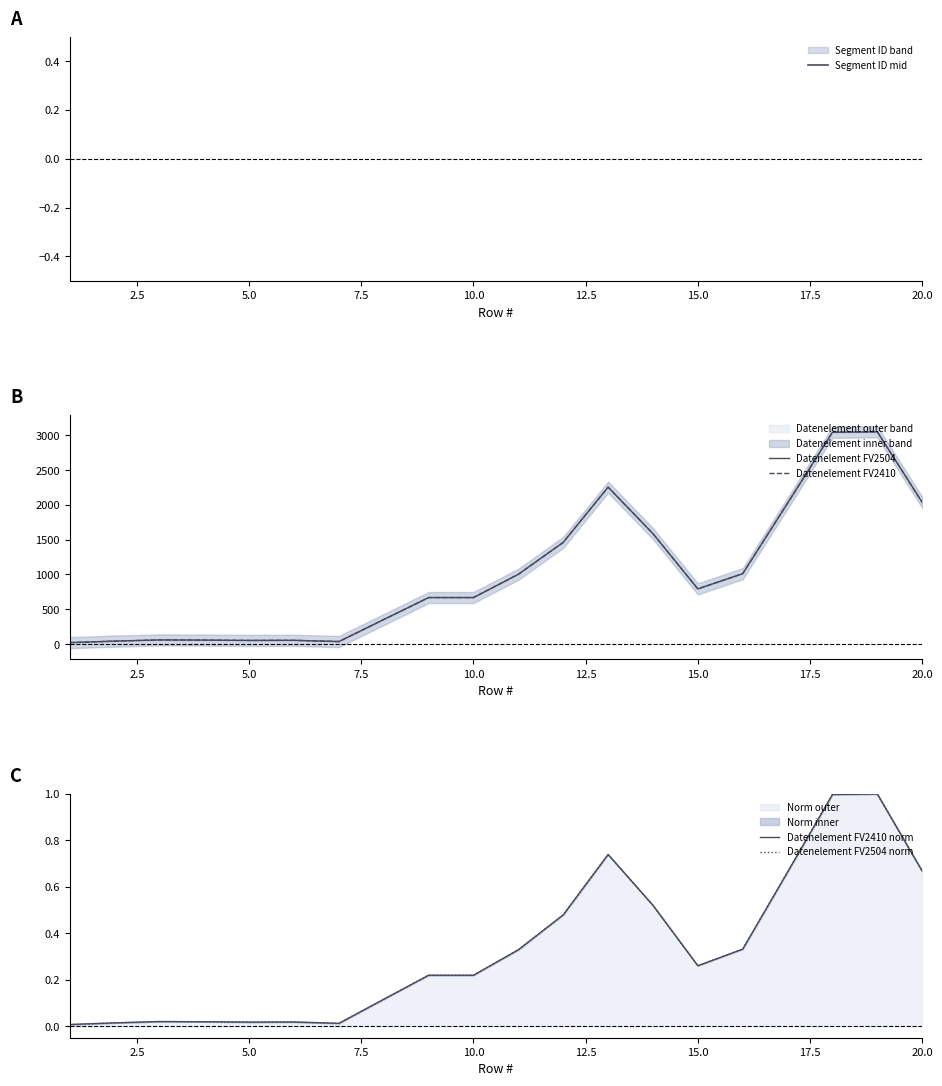

The Datenelement FV2504 norm series shows 0.9 at 16. True or false?

False